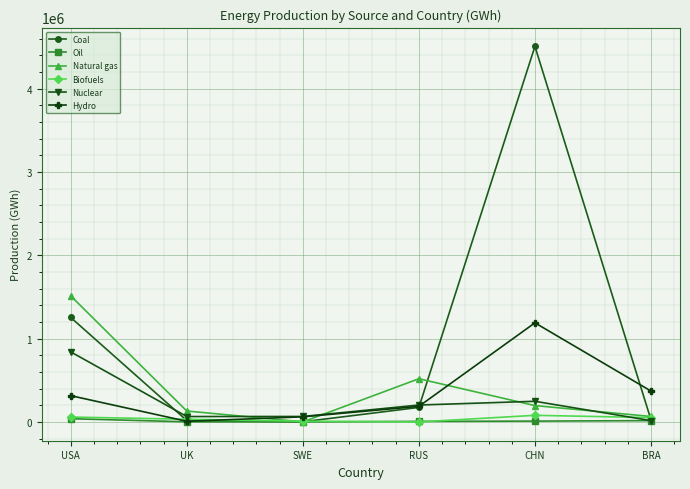

What is the smallest value displayed?

84